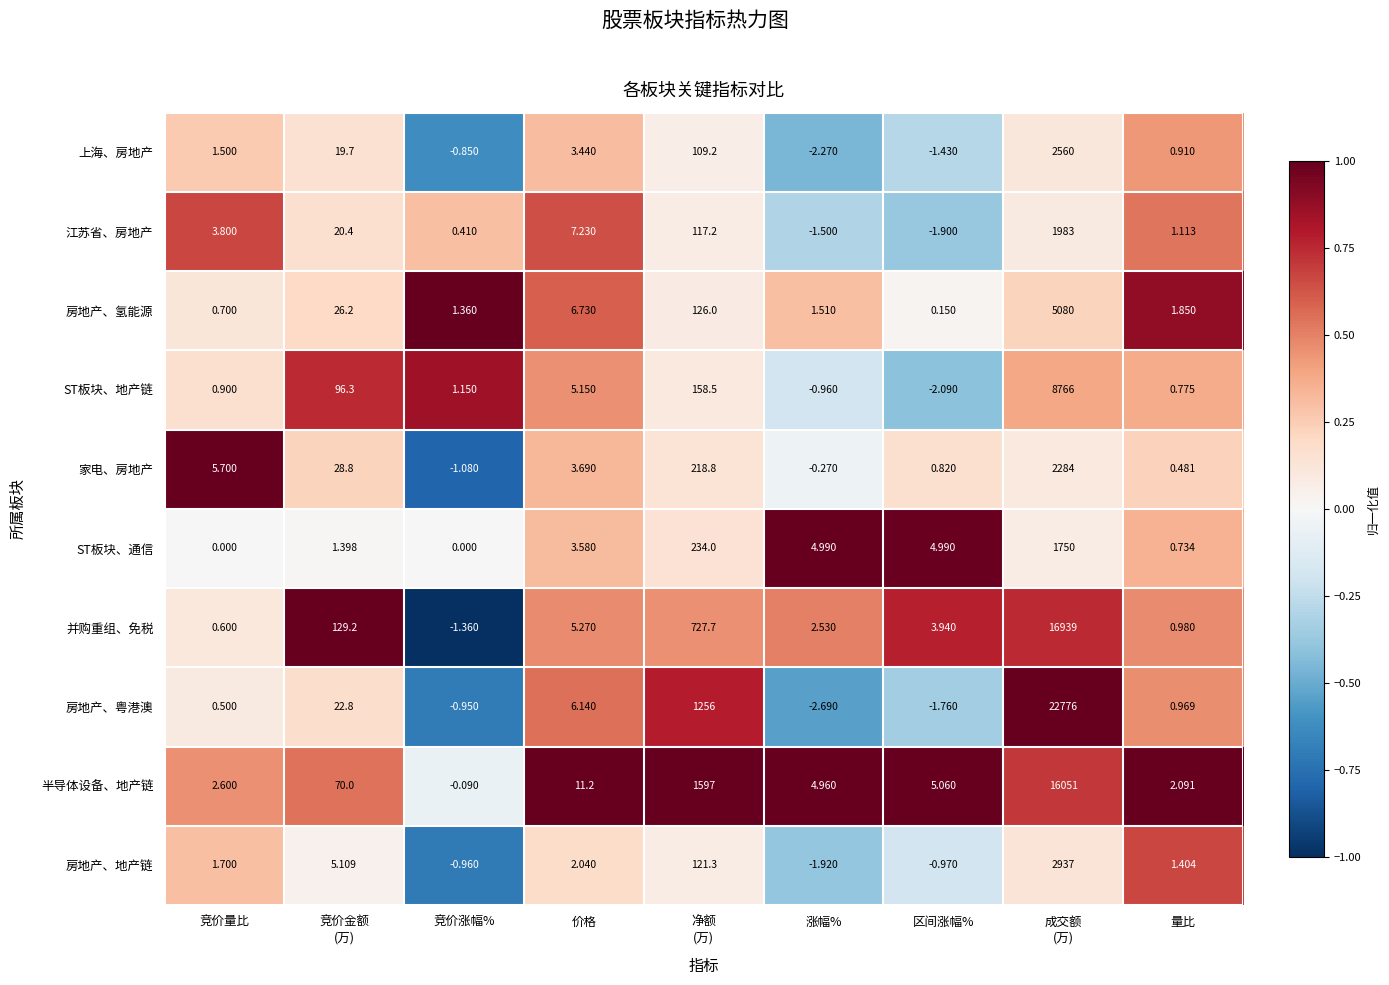

Which category has the lowest value across all series?

涨幅%